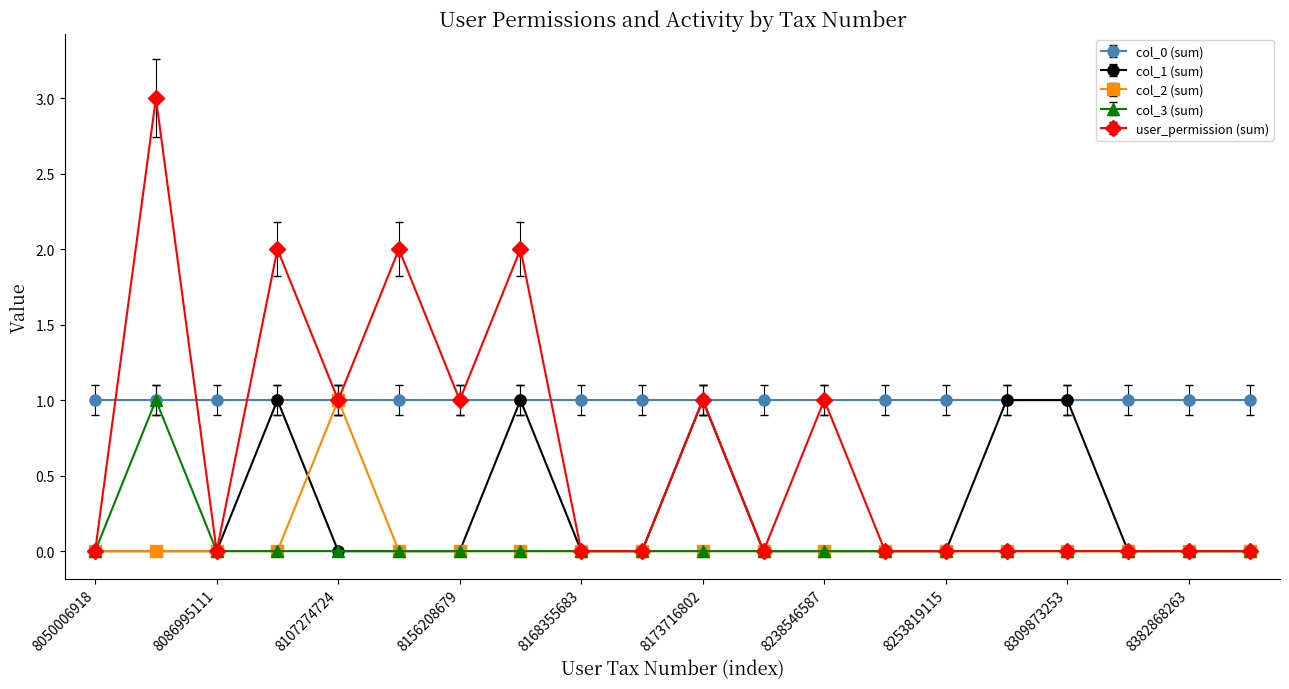

Which series has the largest total across all categories?

col_0 (sum)